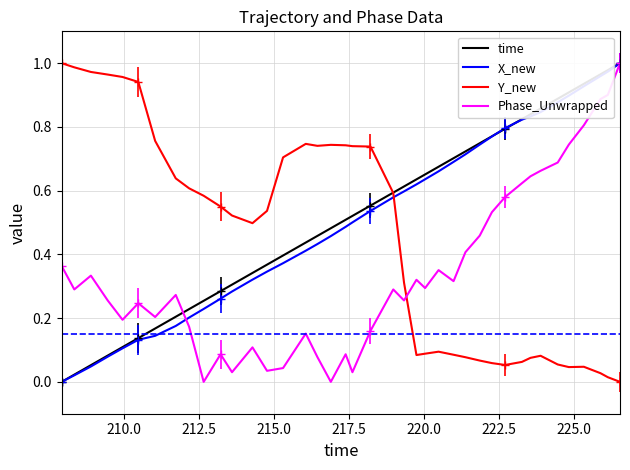

True or false: Y_new and Phase_Unwrapped cross at least once.

True